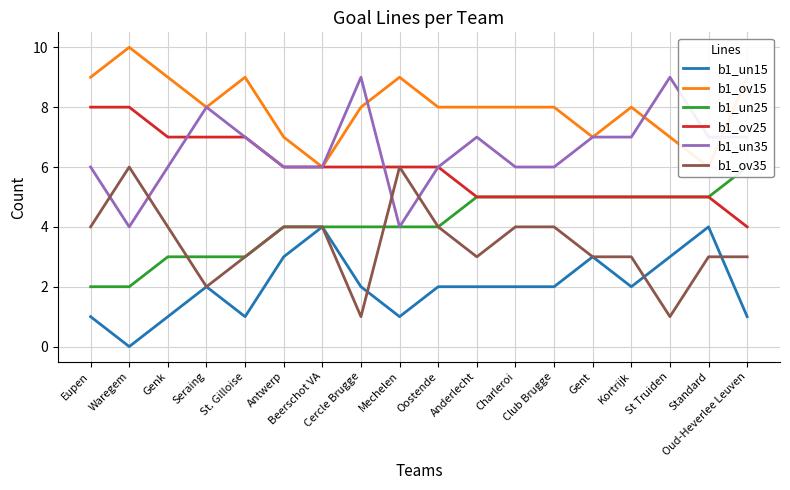

What is the spread (max minus min) of values at Oostende?

6